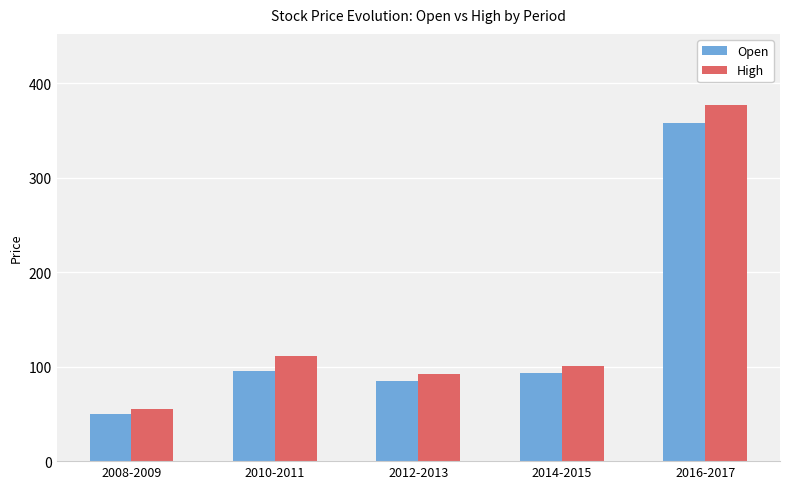

How many data points in Open are above 93?

3